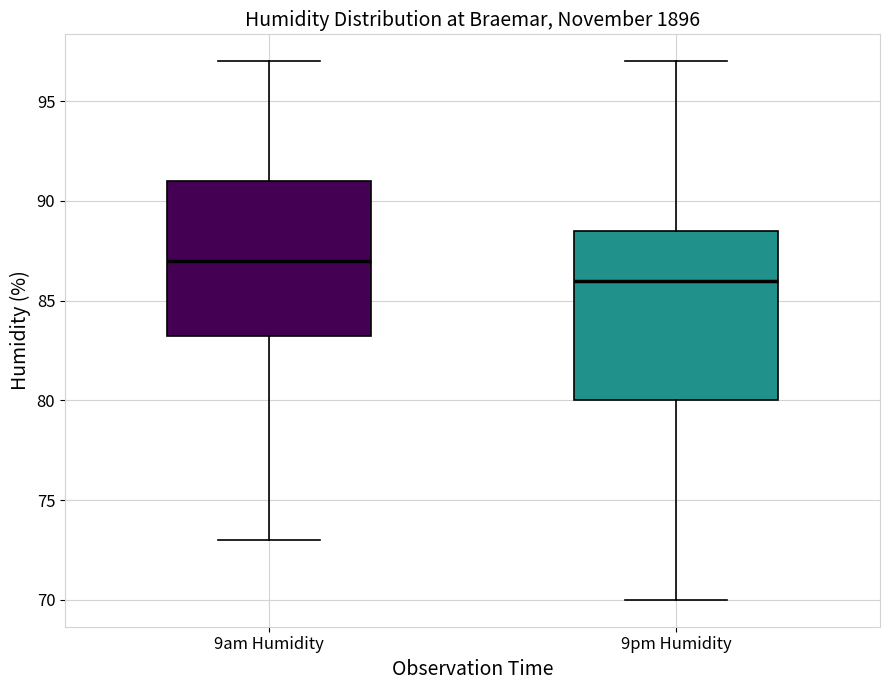

Comparing the boxes themselves (not the whiskers), which one is the tallest?

9pm Humidity